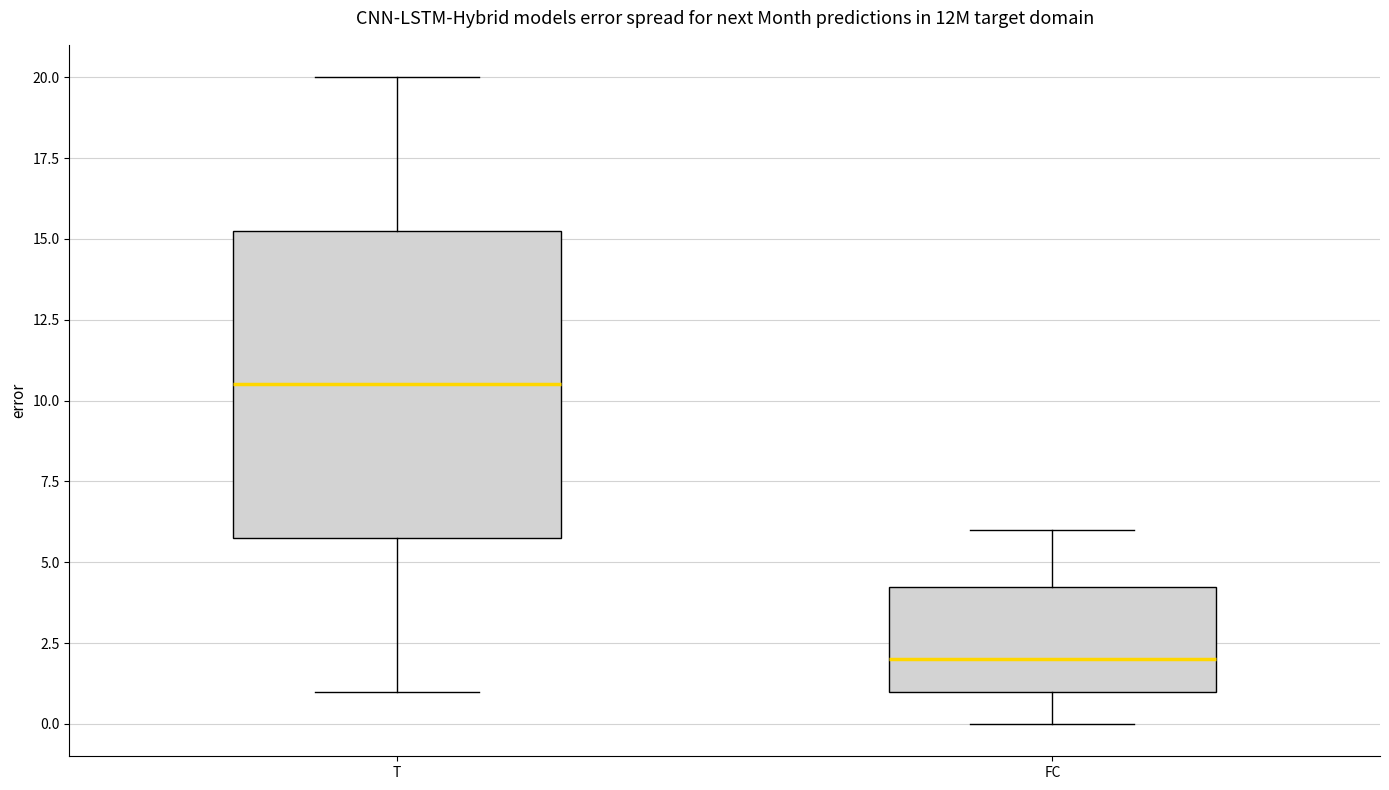

Which box's median line is the lowest?

FC